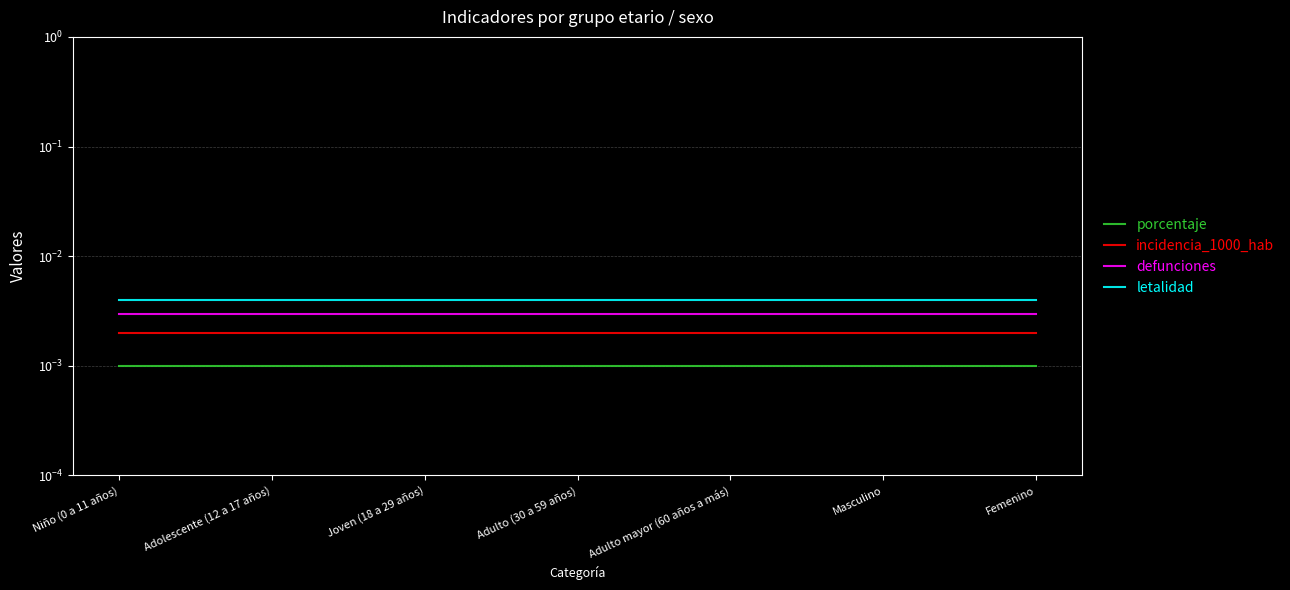

True or false: defunciones and letalidad cross at least once.

False